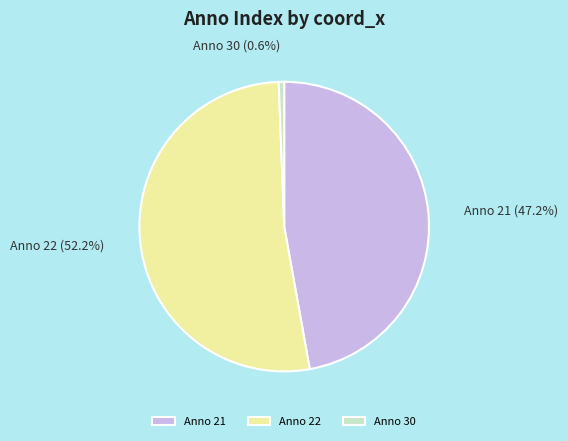

Is there any slice that represents more than half of the pie?

Yes